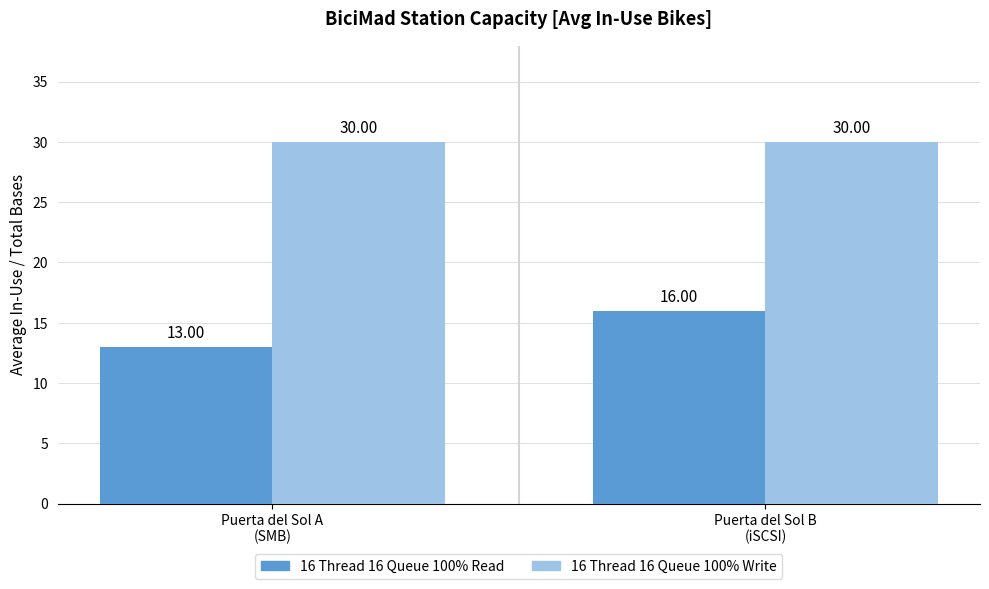

Does the chart contain any negative values?

No